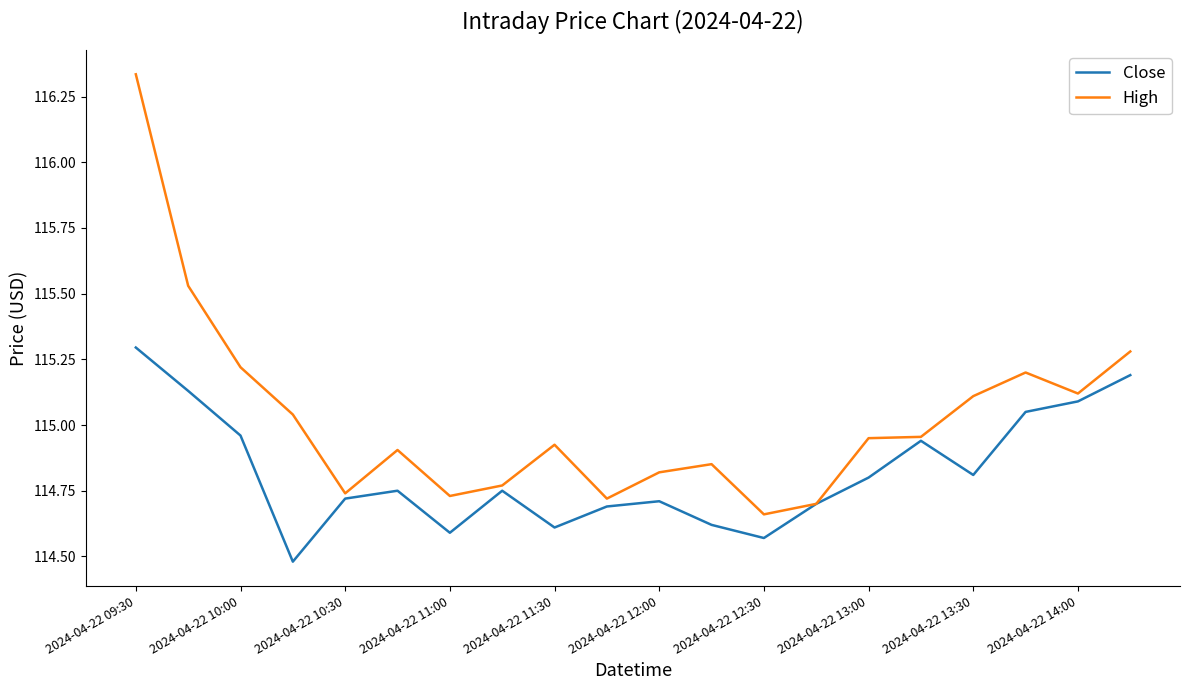

Which series has the widest spread of values?

High